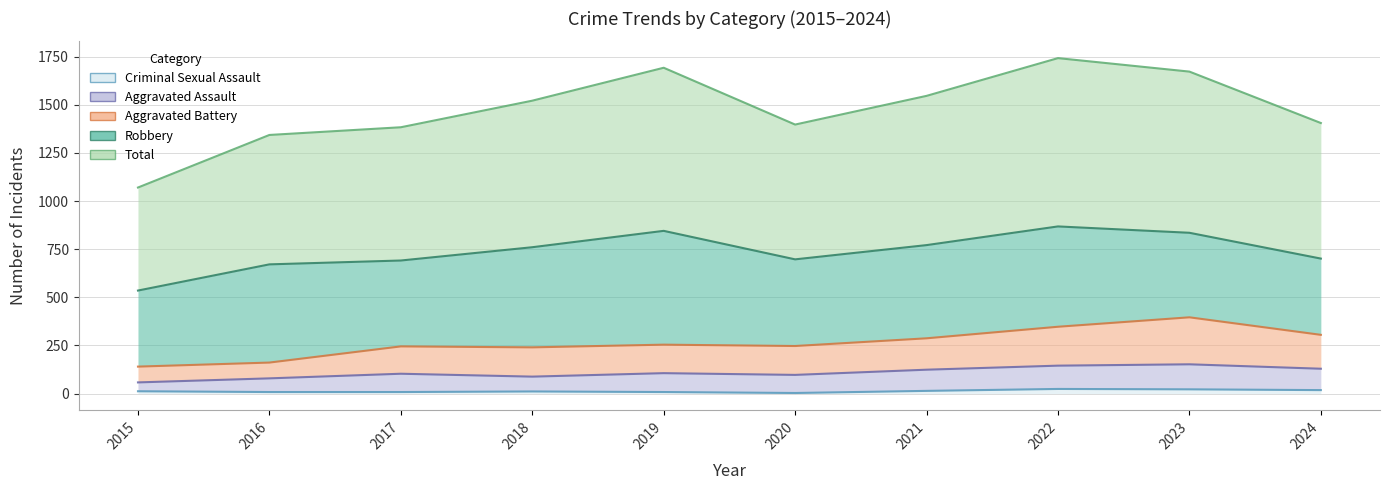

How many Criminal Sexual Assault values are between 8 and 18?

7